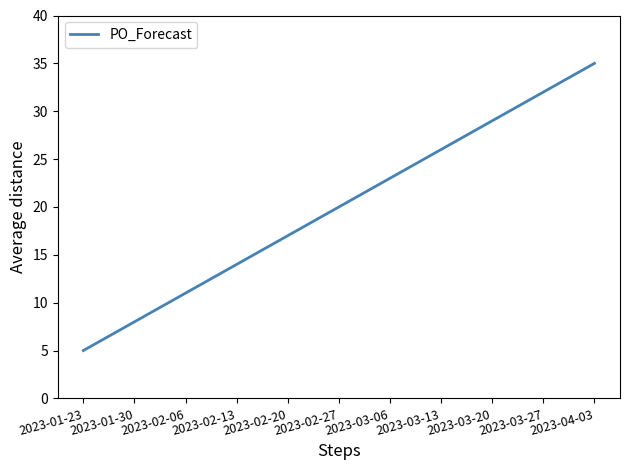

What is the ratio of the value at 2023-02-27 to the value at 2023-03-13?

0.8